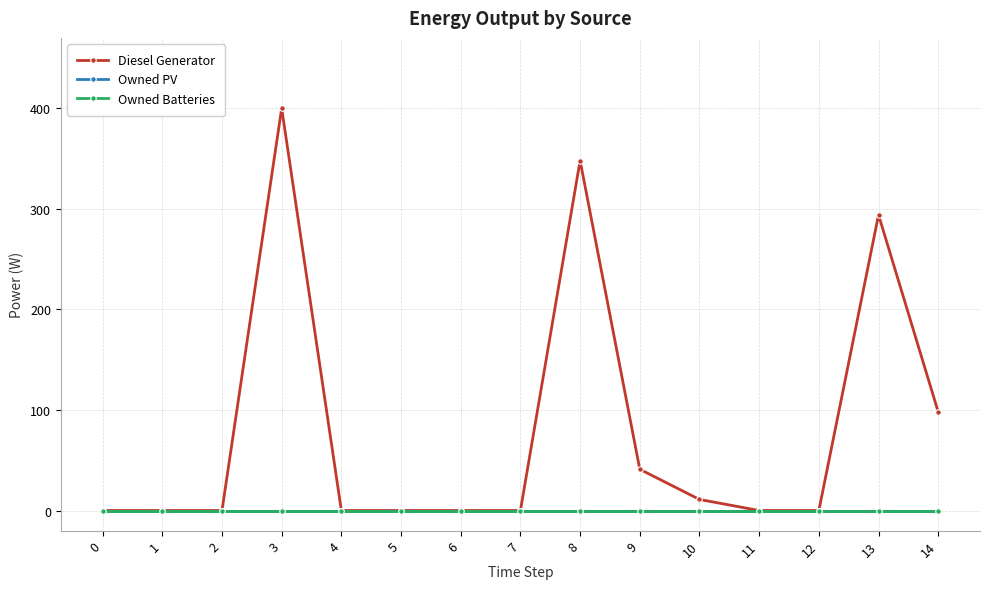

What is the difference between the highest and lowest values at 3?

400